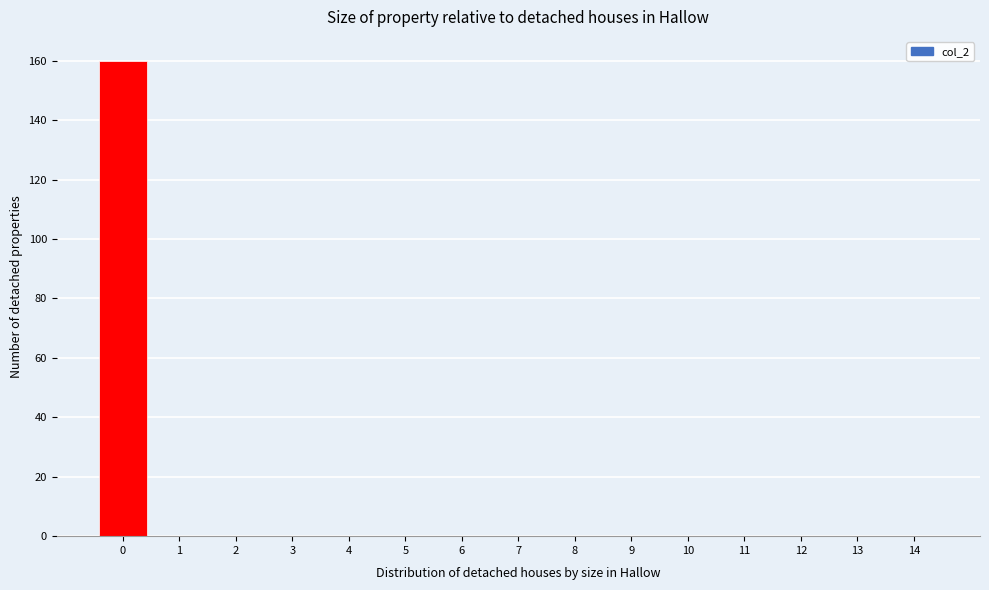

What is the height of the bar covering -0.5 to 0.5 on the x-axis? The values are not printed on the chart, so give them approximately, as read against the axis.

160